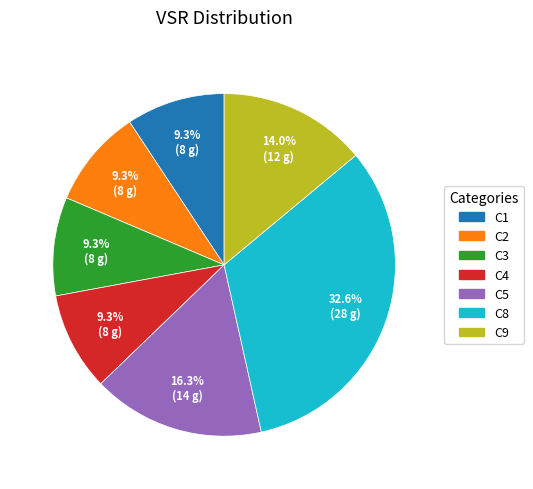

Does any single category account for the majority?

No